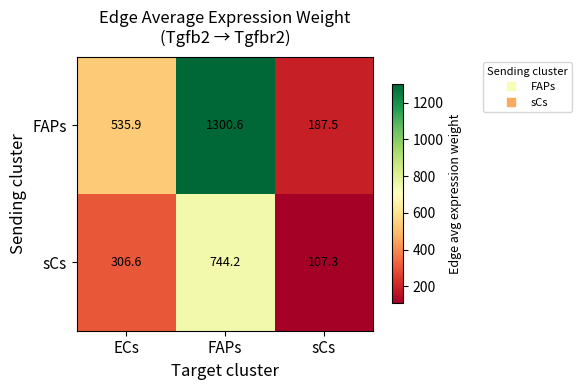

Rank the categories by sCs value from lowest to highest.

sCs, ECs, FAPs